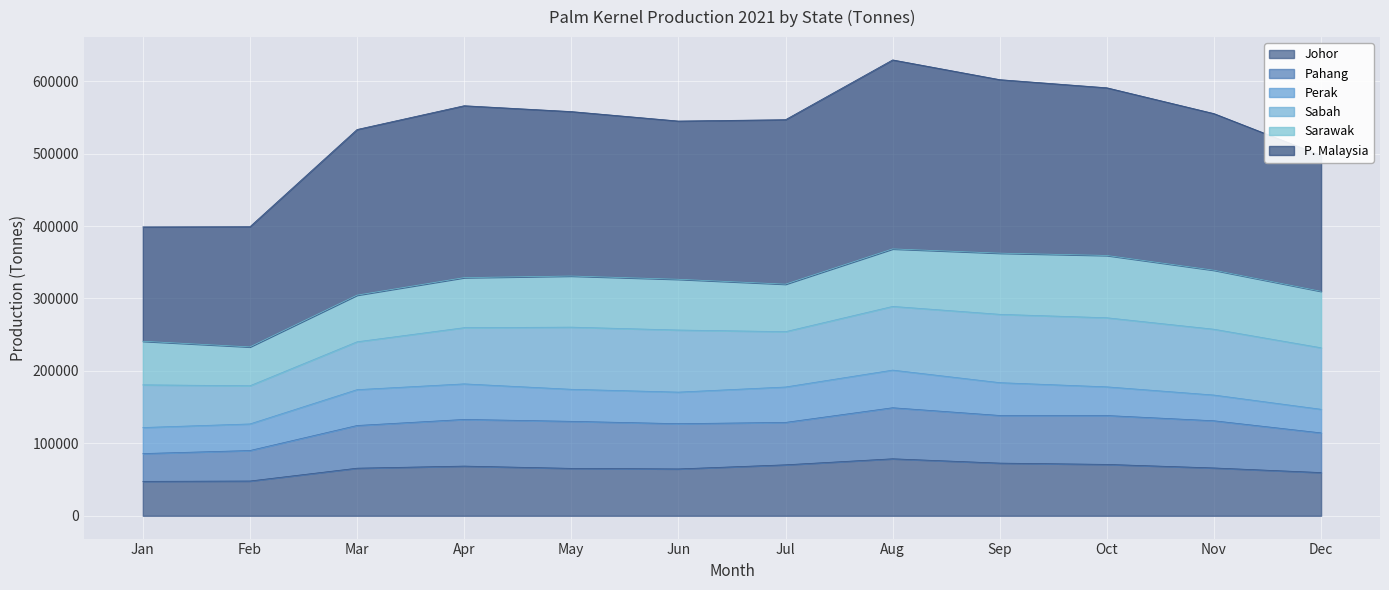

What is the total value across all series at May?

558076